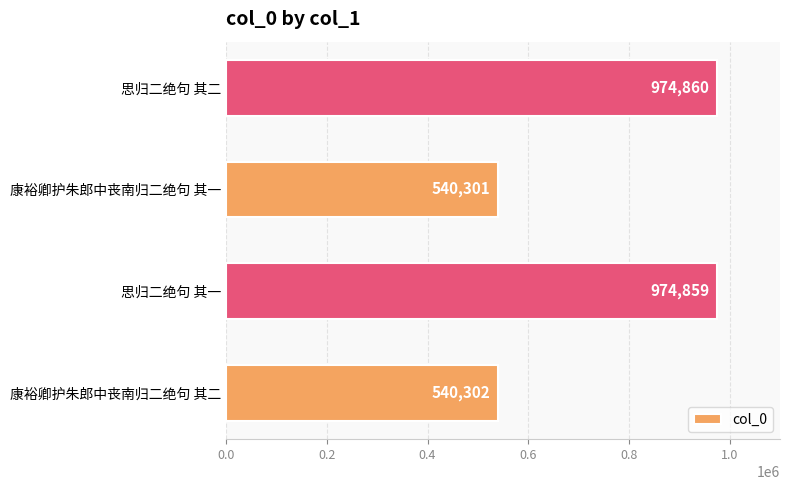

What is the smallest value displayed?

540301